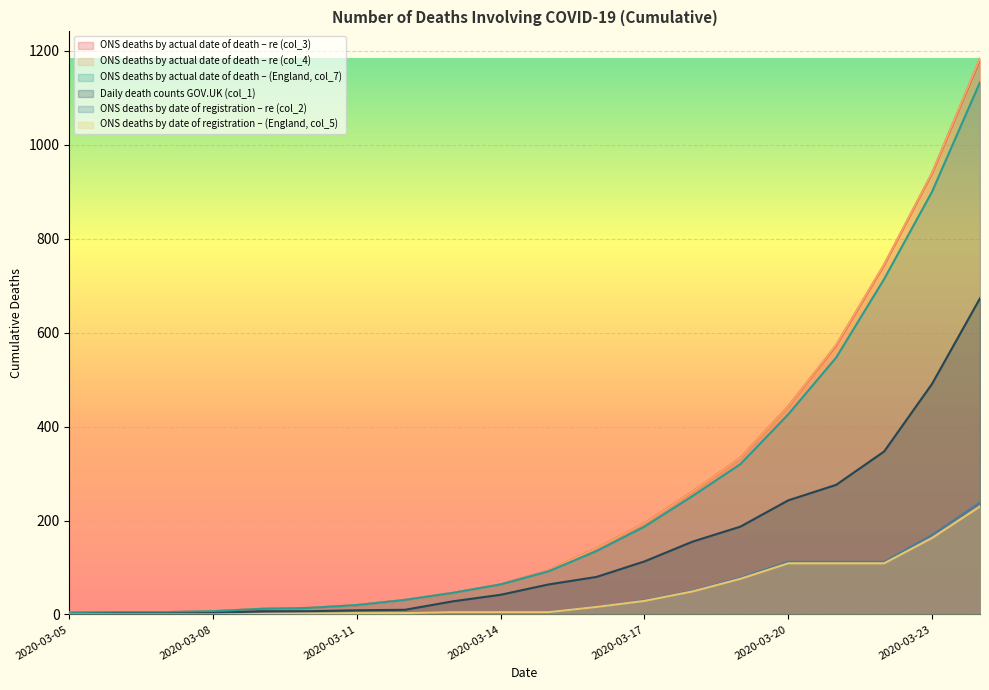

How many lines are shown in the chart?

6